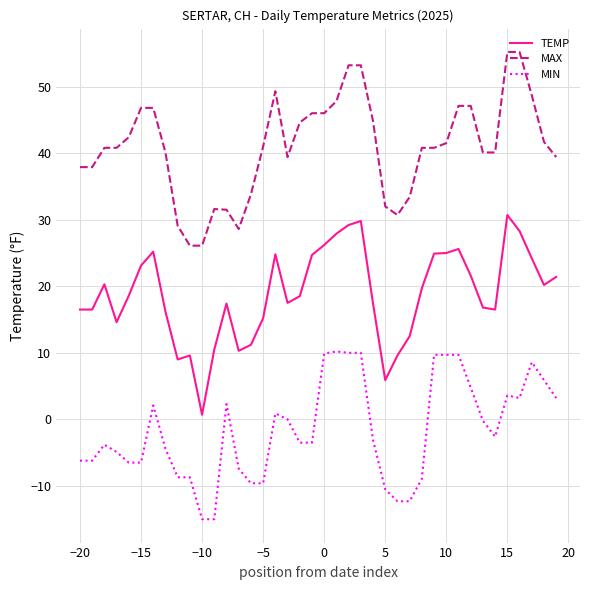

Rank the series by their maximum value, from lowest to highest.

MIN, TEMP, MAX